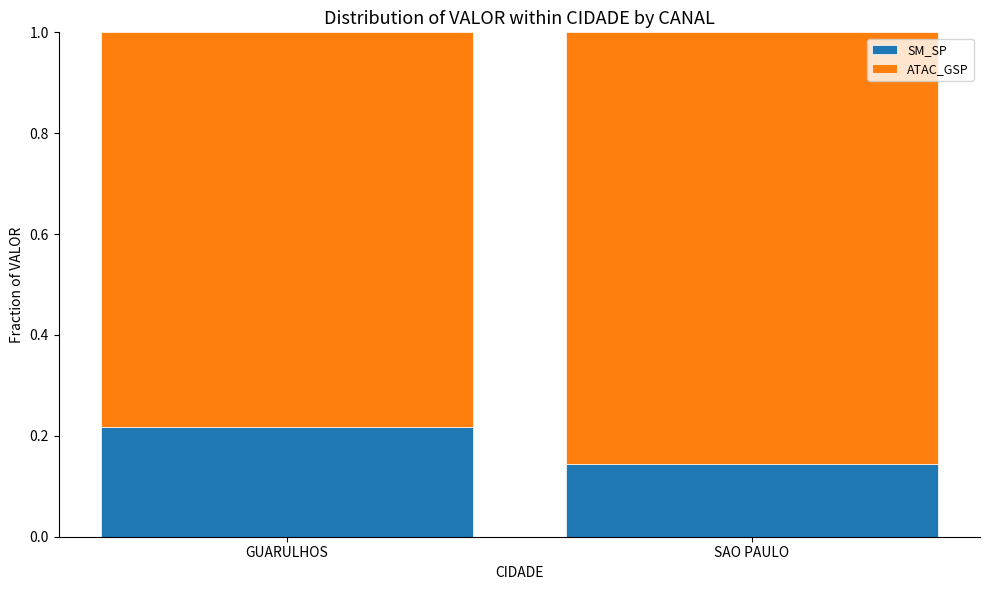

What is the total value across all series at SAO PAULO?

1.0